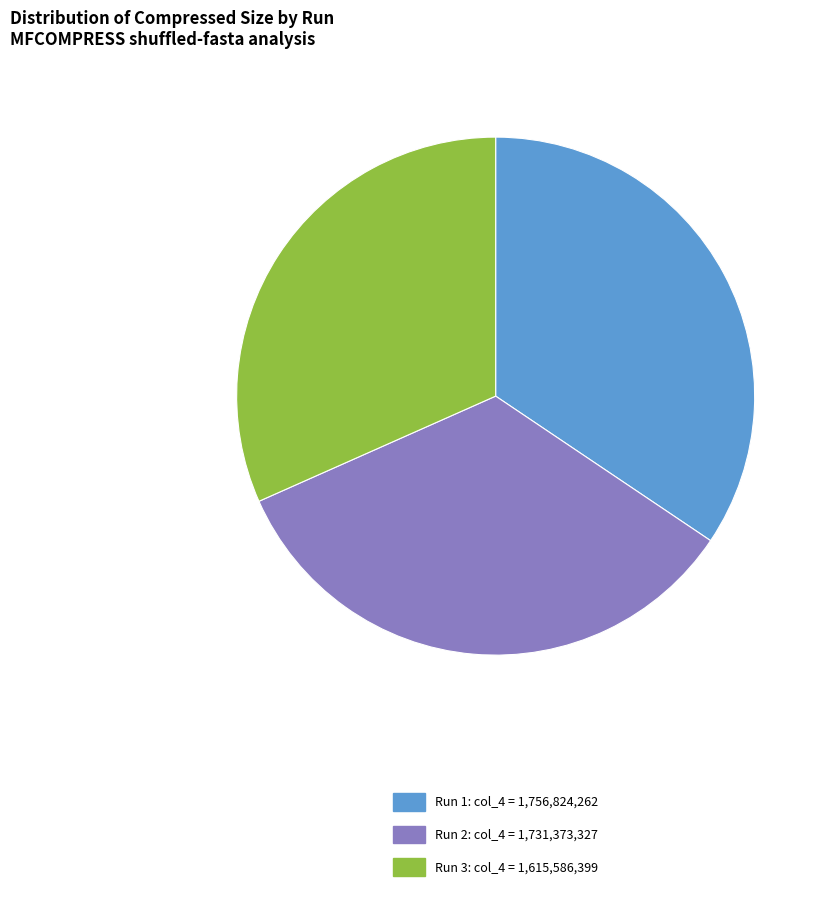

Does any single category account for the majority?

No